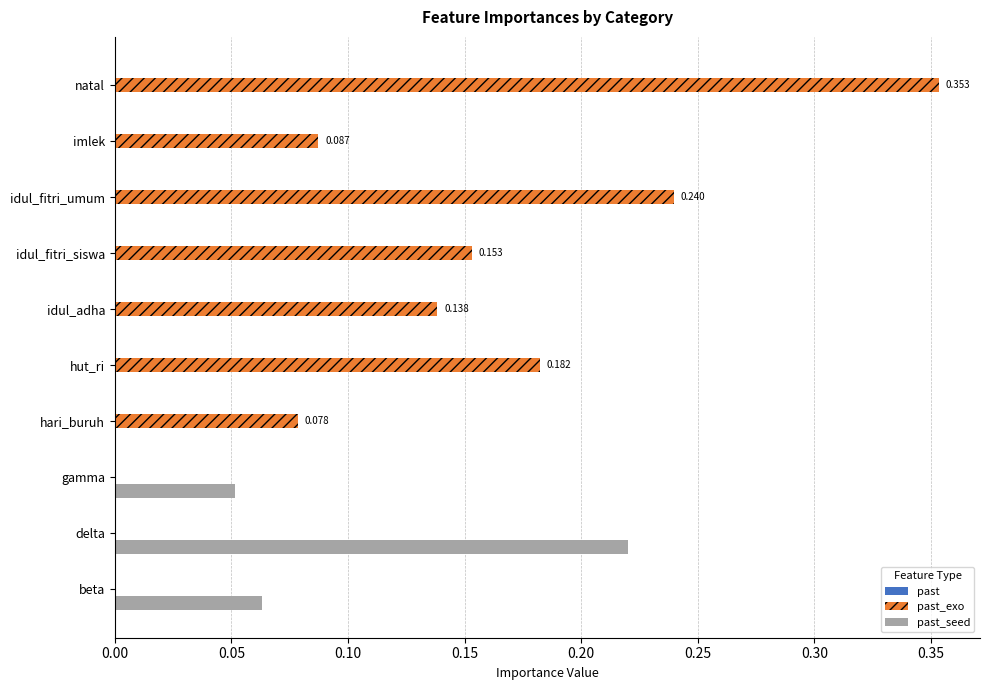

At which category is the sum across all series the highest?

natal